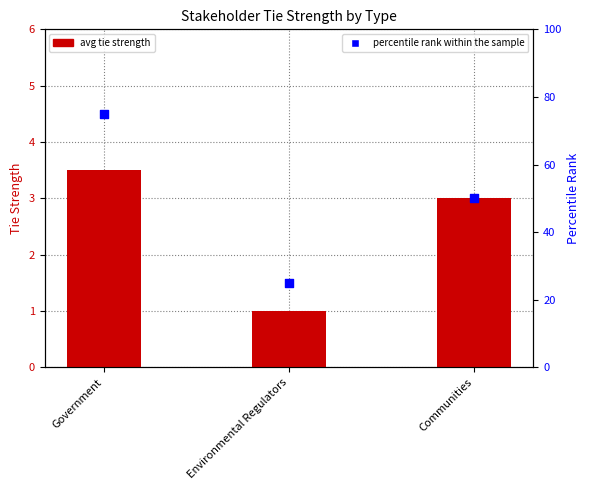

Which series contains the lowest Y value?

Tie Strength (avg)